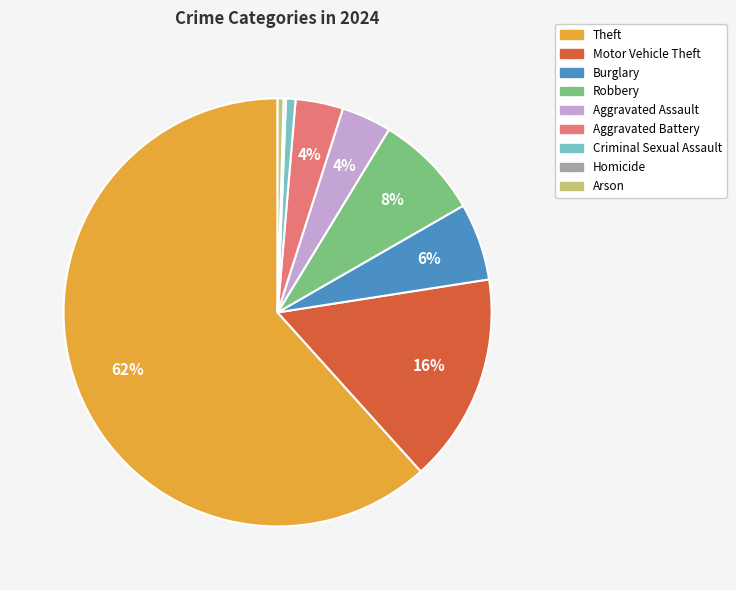

To the nearest percent, what portion does Aggravated Battery represent?

4%